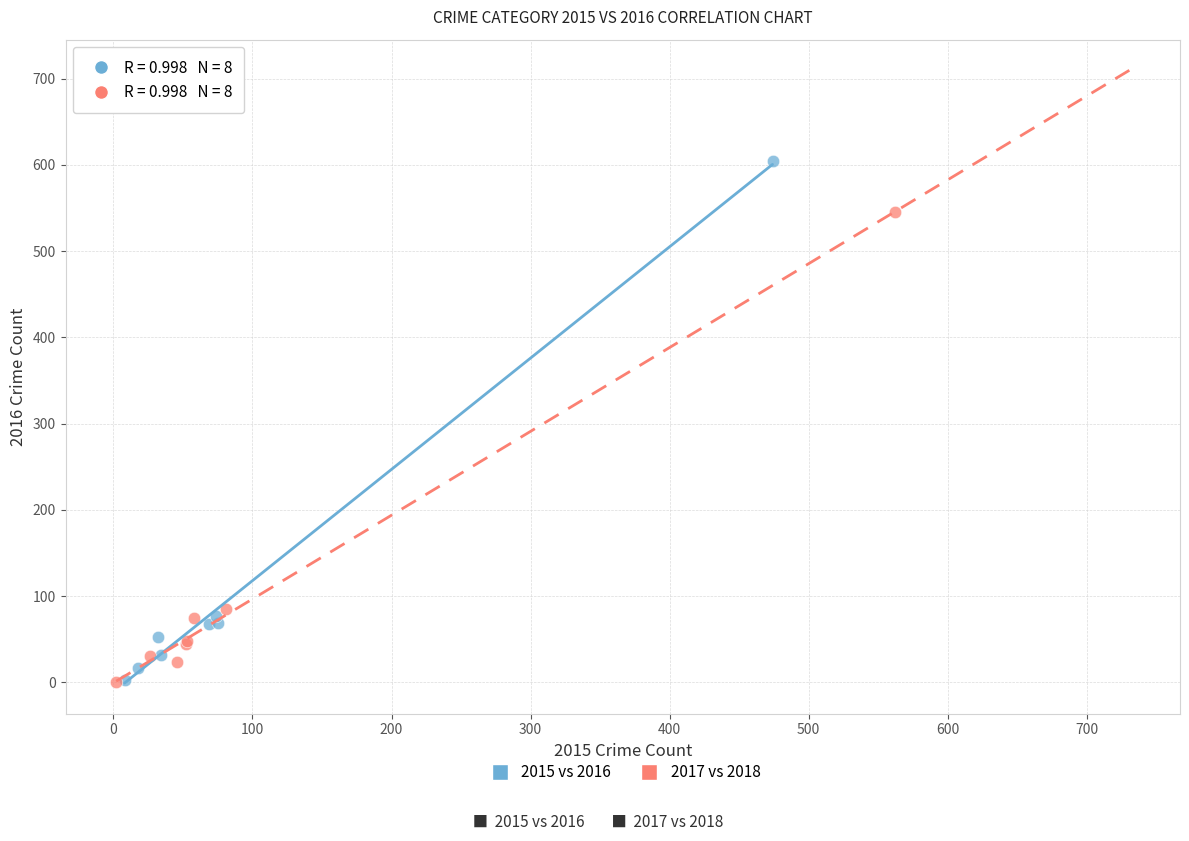

Which series contains the highest Y value?

2015 vs 2016